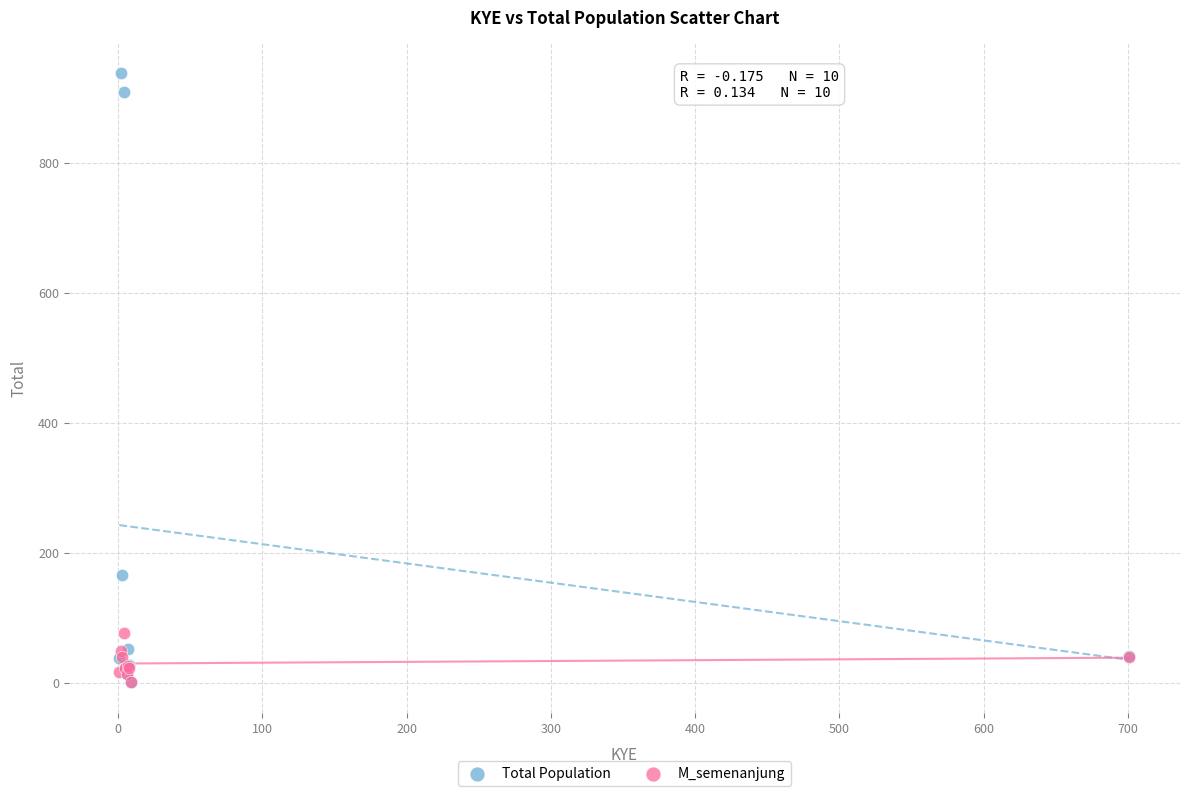

Across all series, what Y value is closest to 469?

166